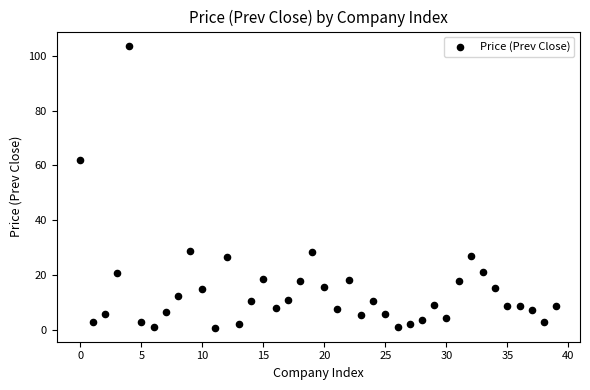

What Y value in the scatter plot is closest to 52?

62.1